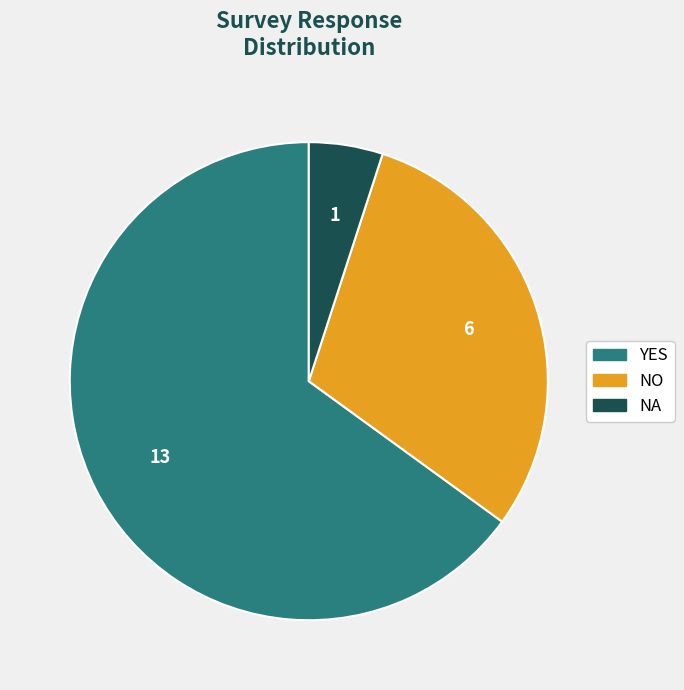

Rank the categories by value from highest to lowest.

YES, NO, NA